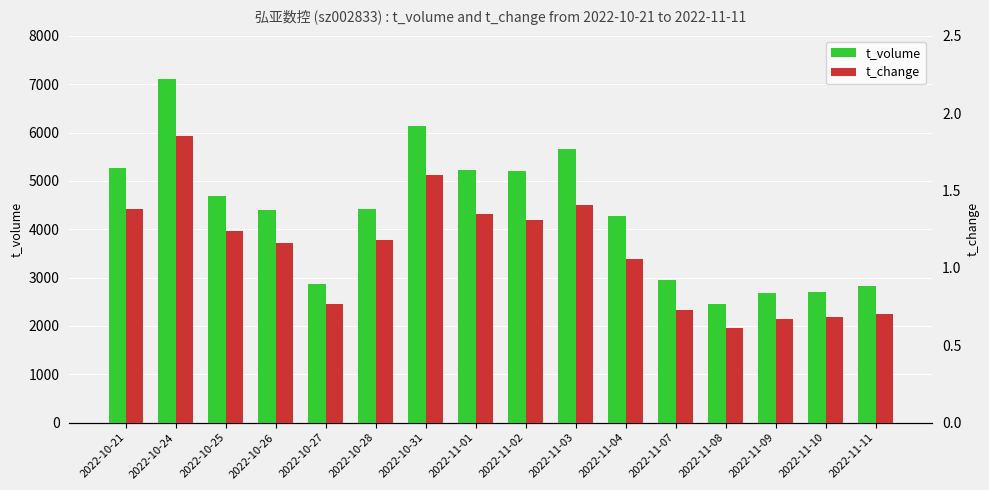

Rank the series at 2022-11-04 from lowest to highest value.

t_change, t_volume